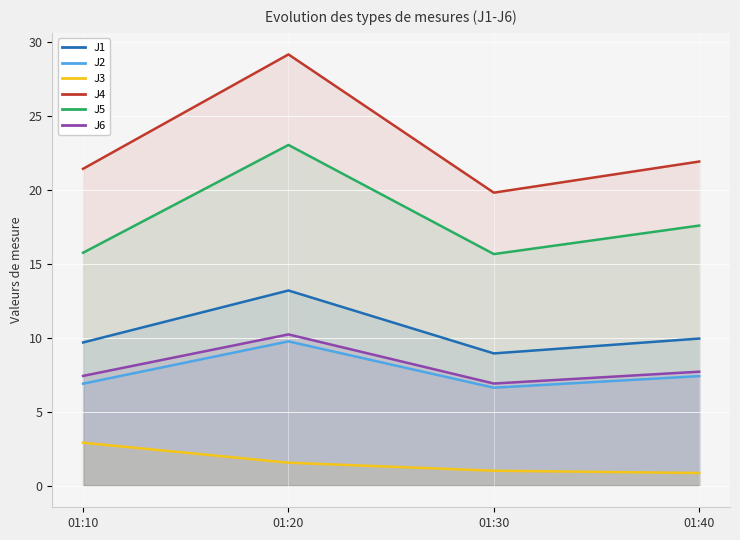

Which series has the widest spread of values?

J4